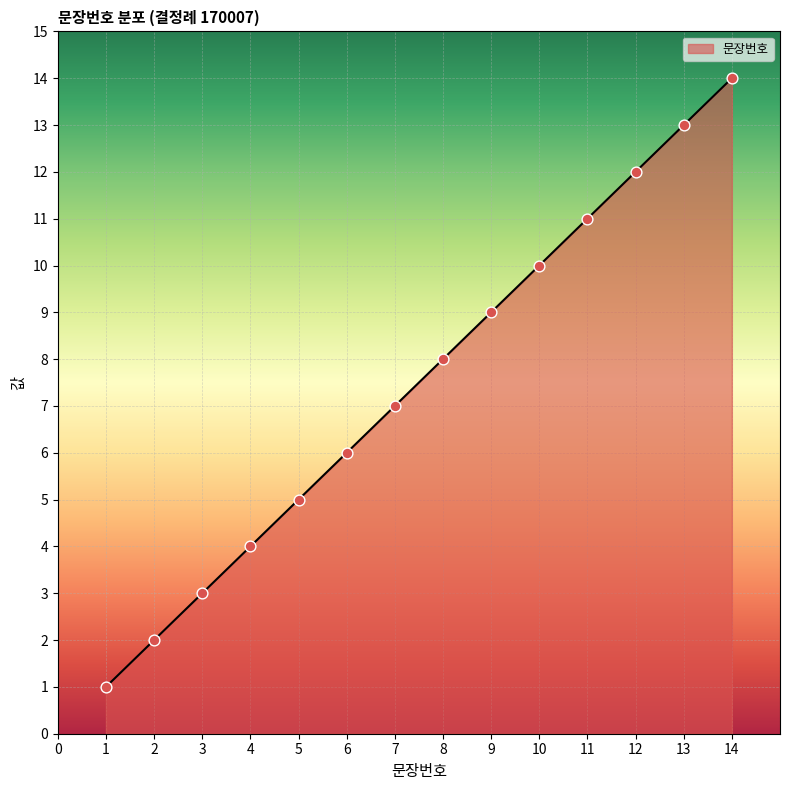

What is the change in value from 8 to 14?

+6